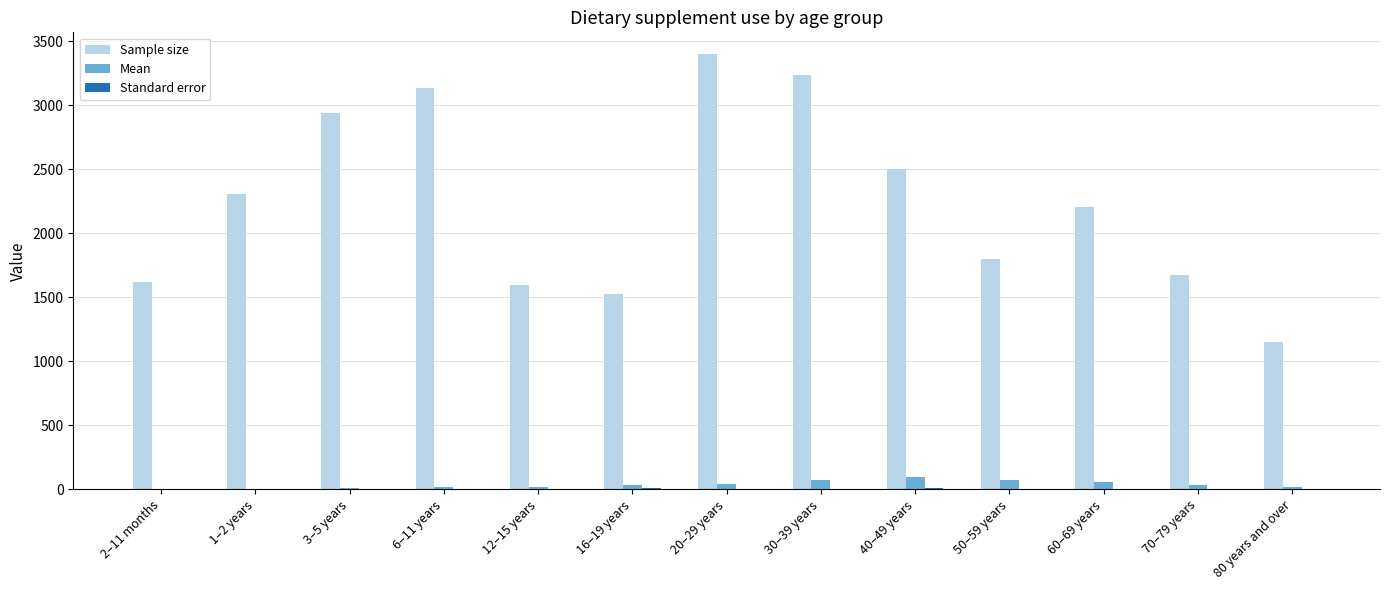

What is the sum of all Sample size values?

29105.0